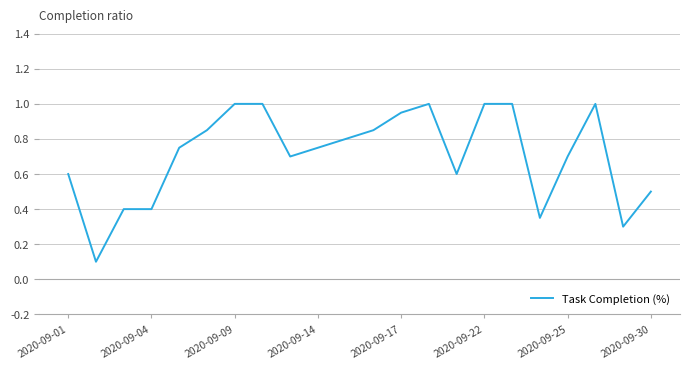

What is the maximum value shown in the chart?

1.0